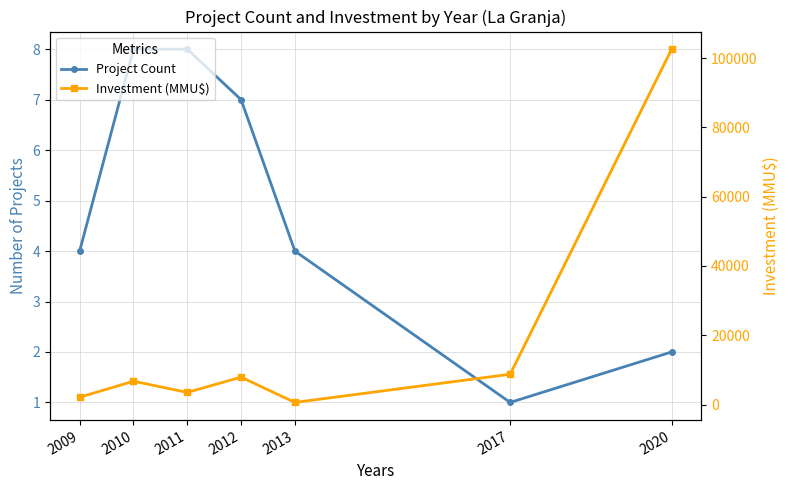

Is this an area chart (filled region under the line)?

No